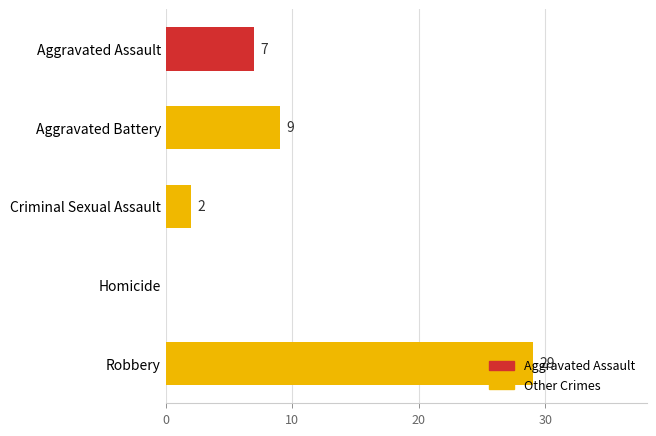

What is the change in value from Aggravated Assault to Criminal Sexual Assault?

-5